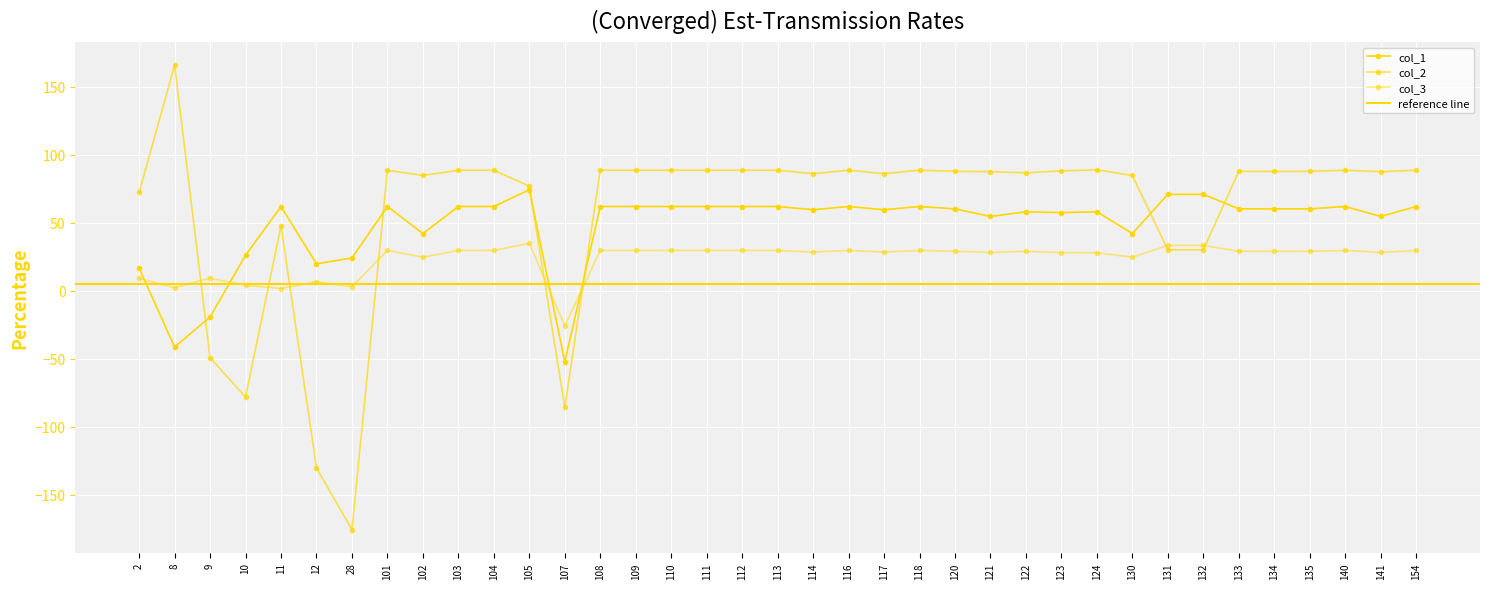

How many interior local valleys does the col_3 series have?

10